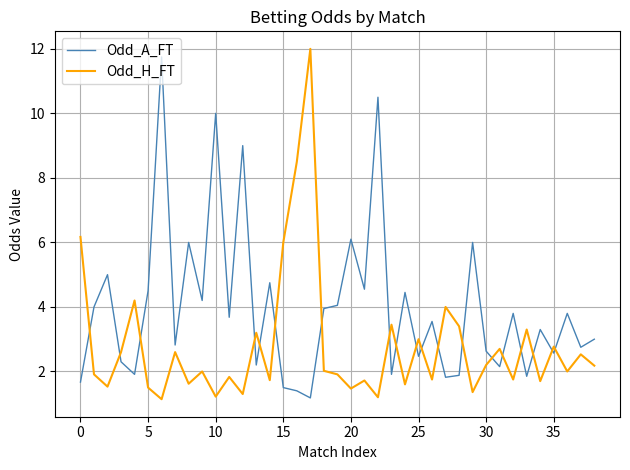

What is the difference between the maximum and minimum values in the Odd_A_FT series?

10.6